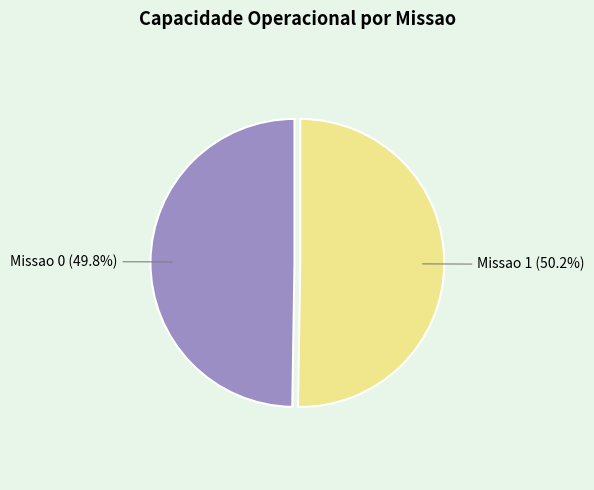

Is the sum of Missao 0 and Missao 1 greater than half?

Yes